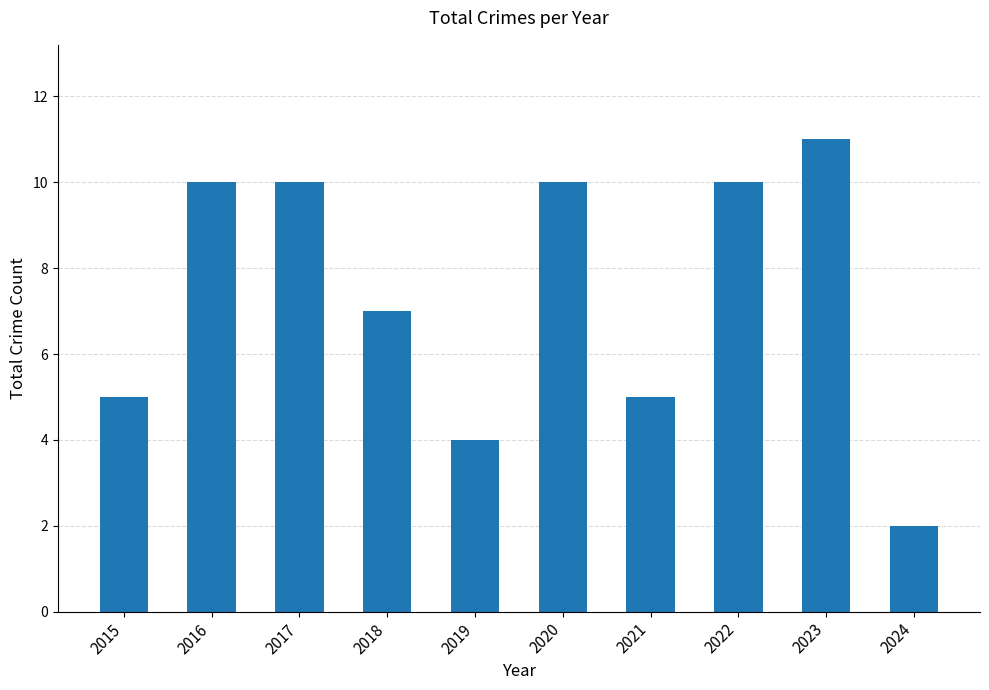

Reading left to right, extract all data points from this chart.

2015=5	2016=10	2017=10	2018=7	2019=4	2020=10	2021=5	2022=10	2023=11	2024=2